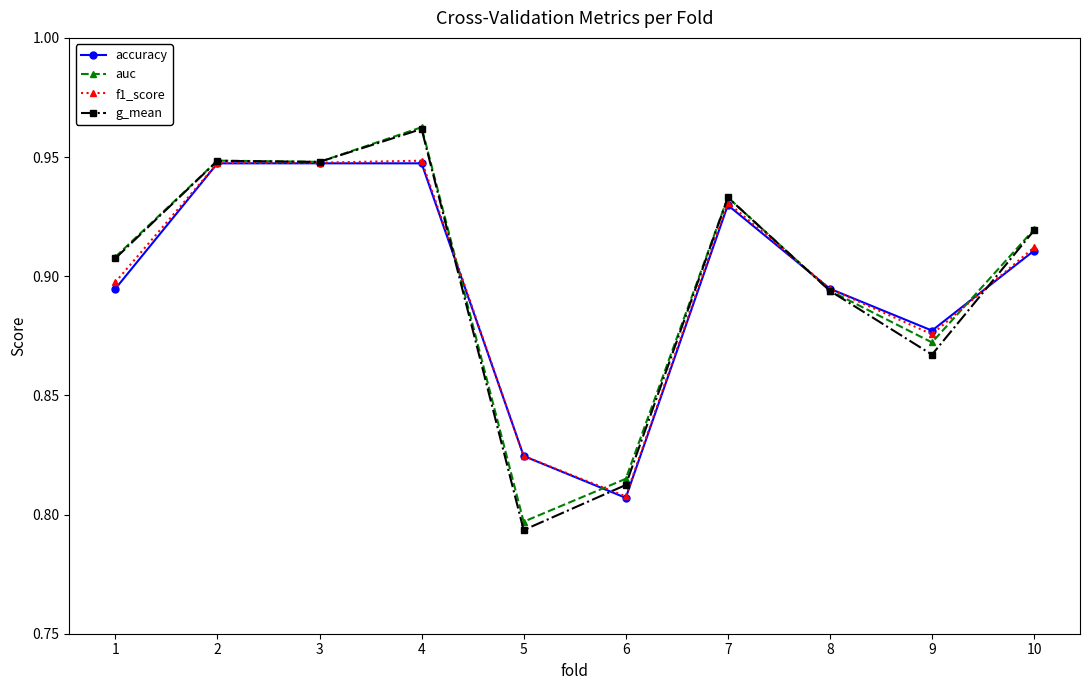

Is it true that accuracy equals 0.9 at 1?

True